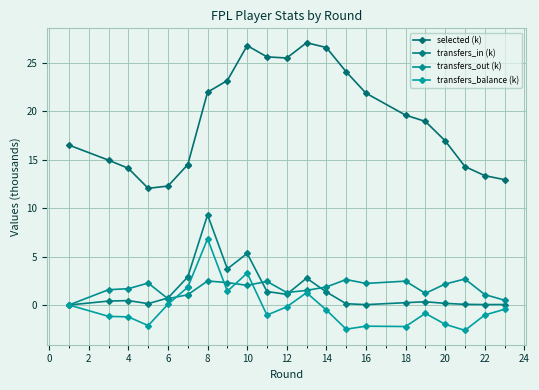

How many values in the selected (k) series exceed 18?

11